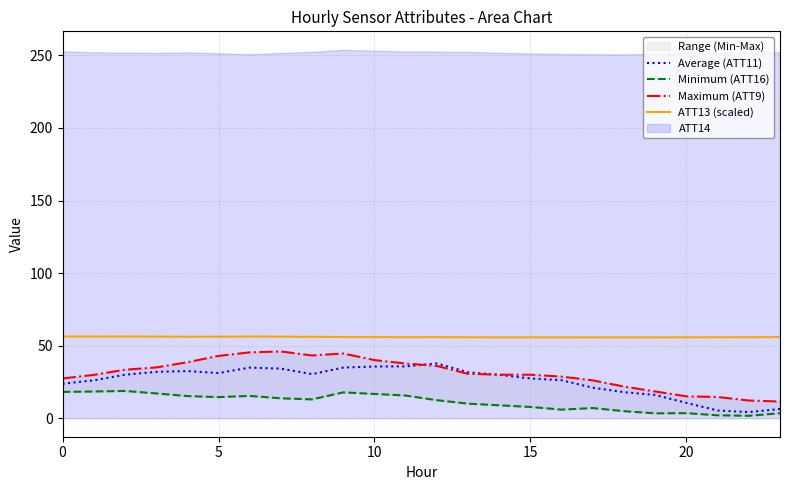

Is the value of ATT13 (scaled) at 10 greater than the value of Average (ATT11) at 10?

Yes